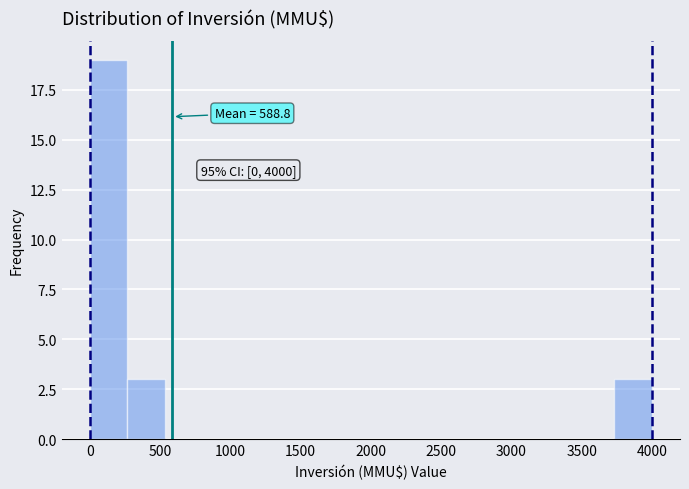

Which range on the x-axis has the tallest bar?

0 to 250